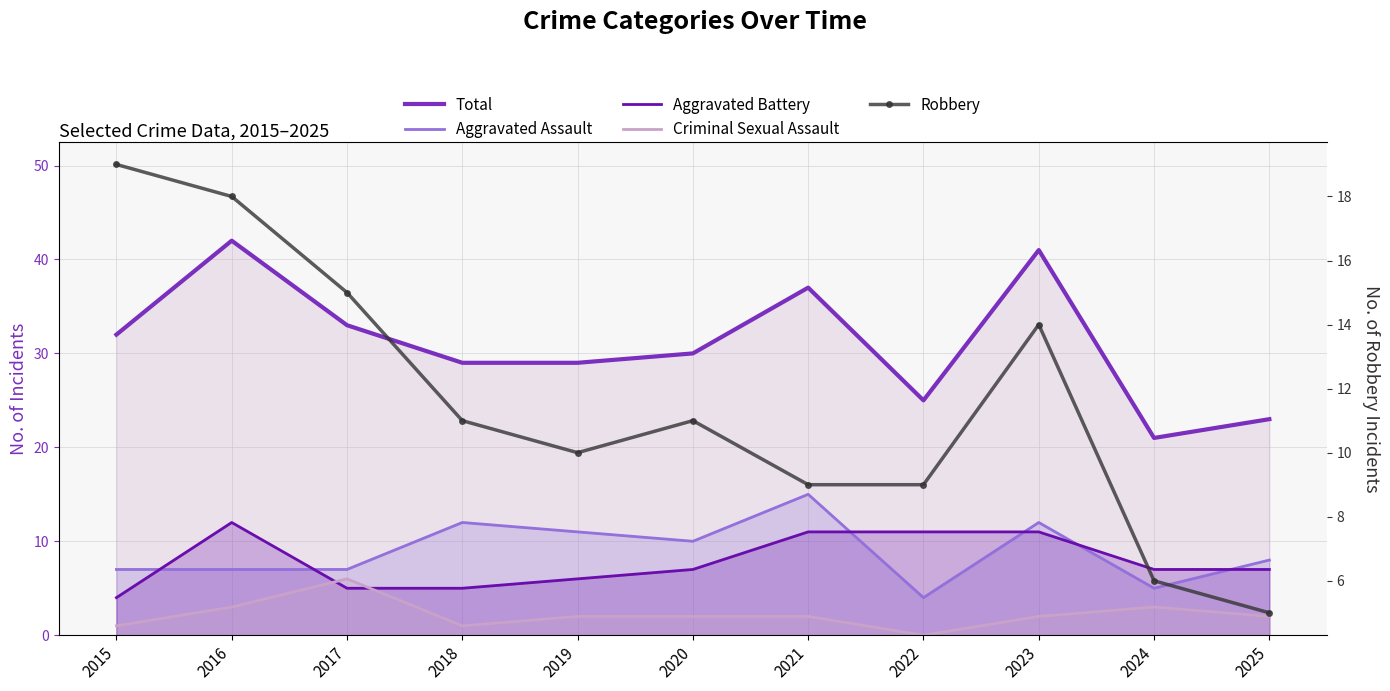

List the series in order of their peak value, lowest first.

Criminal Sexual Assault, Aggravated Battery, Aggravated Assault, Robbery, Total